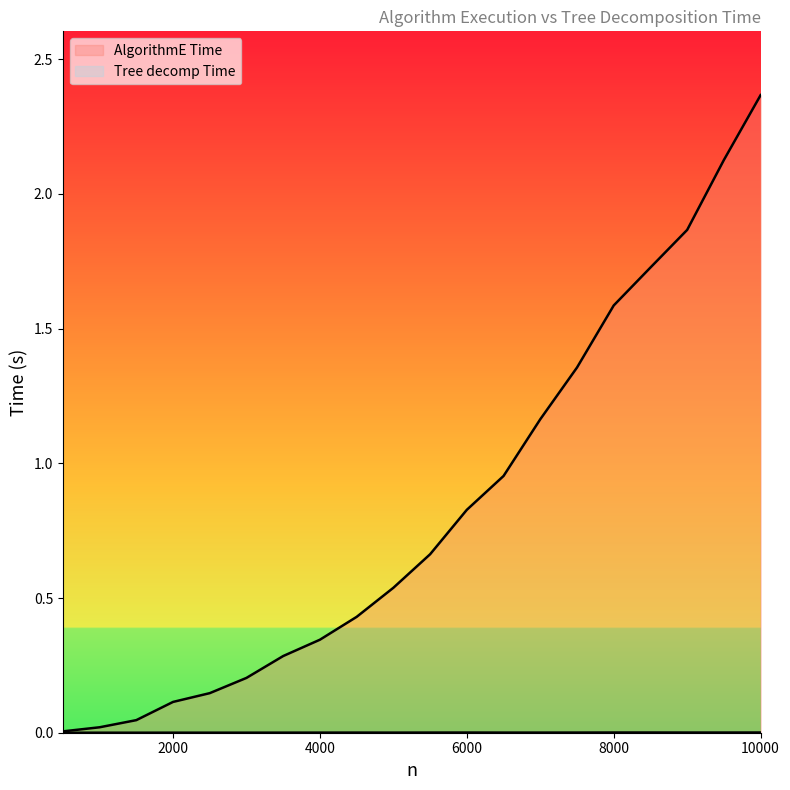

In Tree decomp Time, how many points are lower than both neighbors (excluding endpoints)?

1